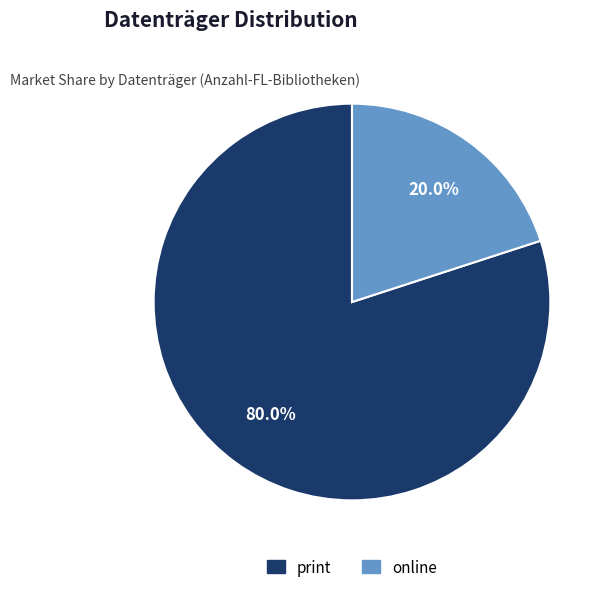

What percentage is the online slice, to the nearest percent?

20%